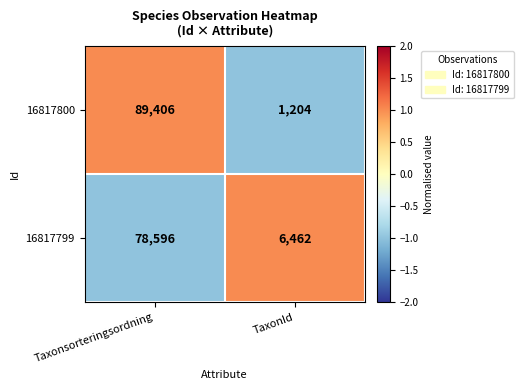

True or false: 16817800 has a value of 1204 at TaxonId.

True